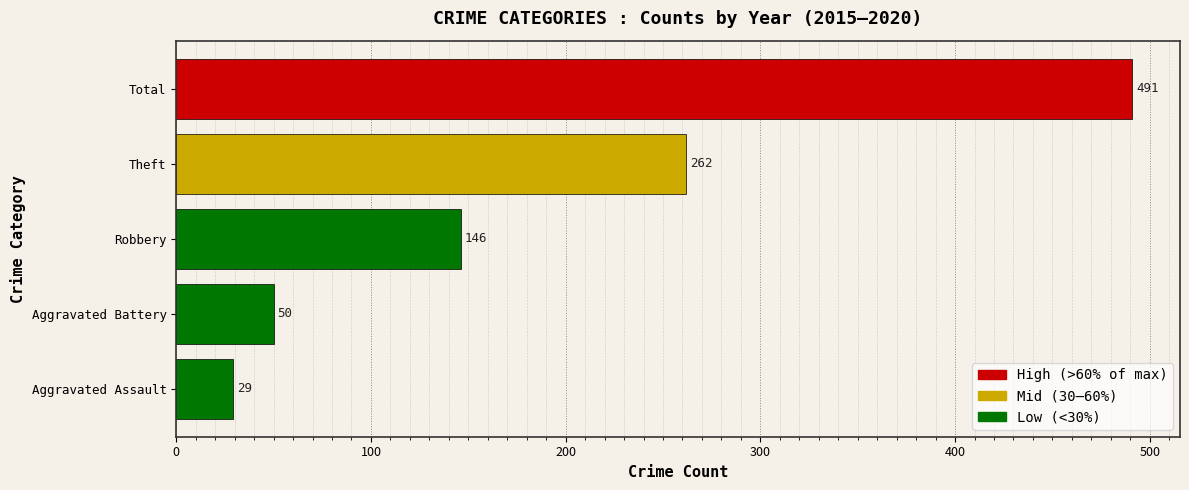

Is it true that the value at Theft is 262?

True